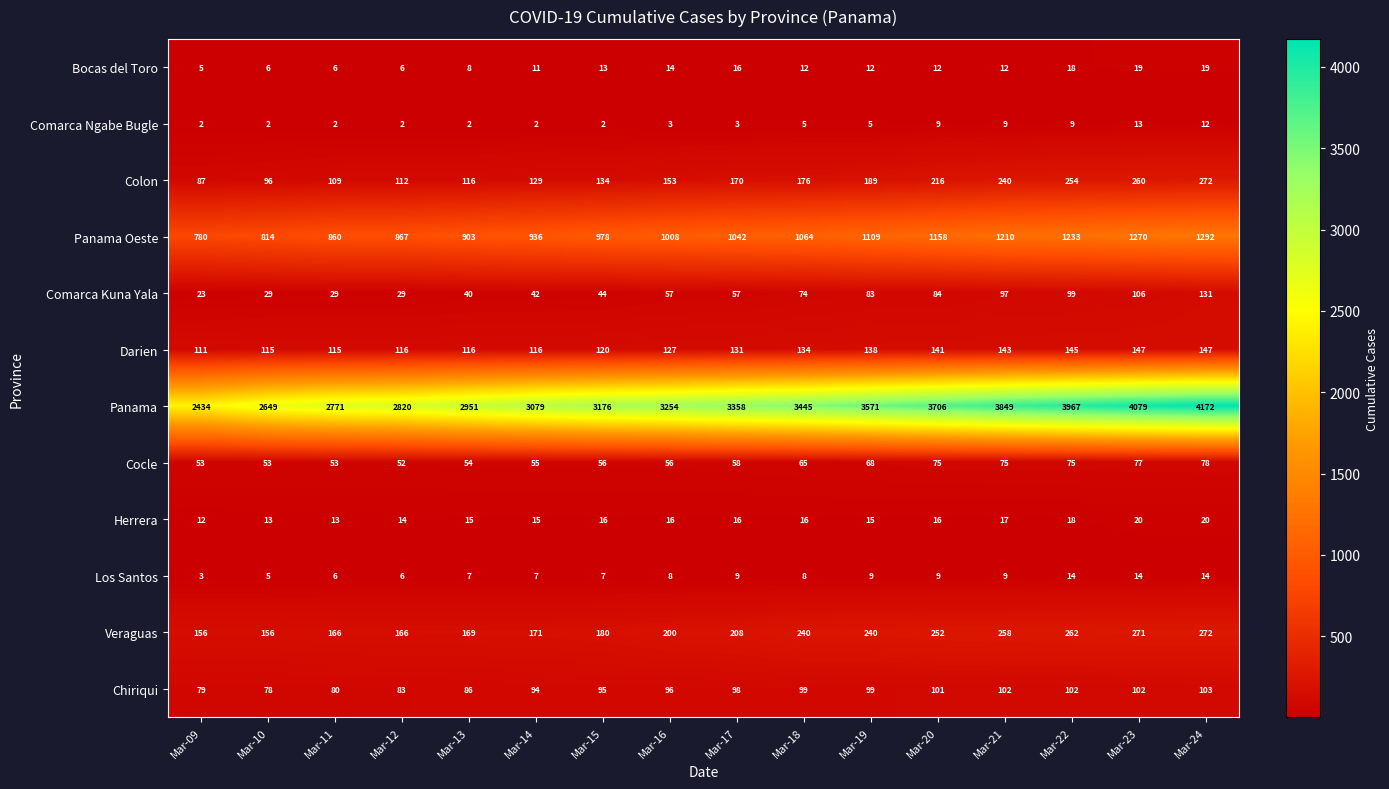

Which category has the lowest value in the Panama Oeste series?

Mar-09